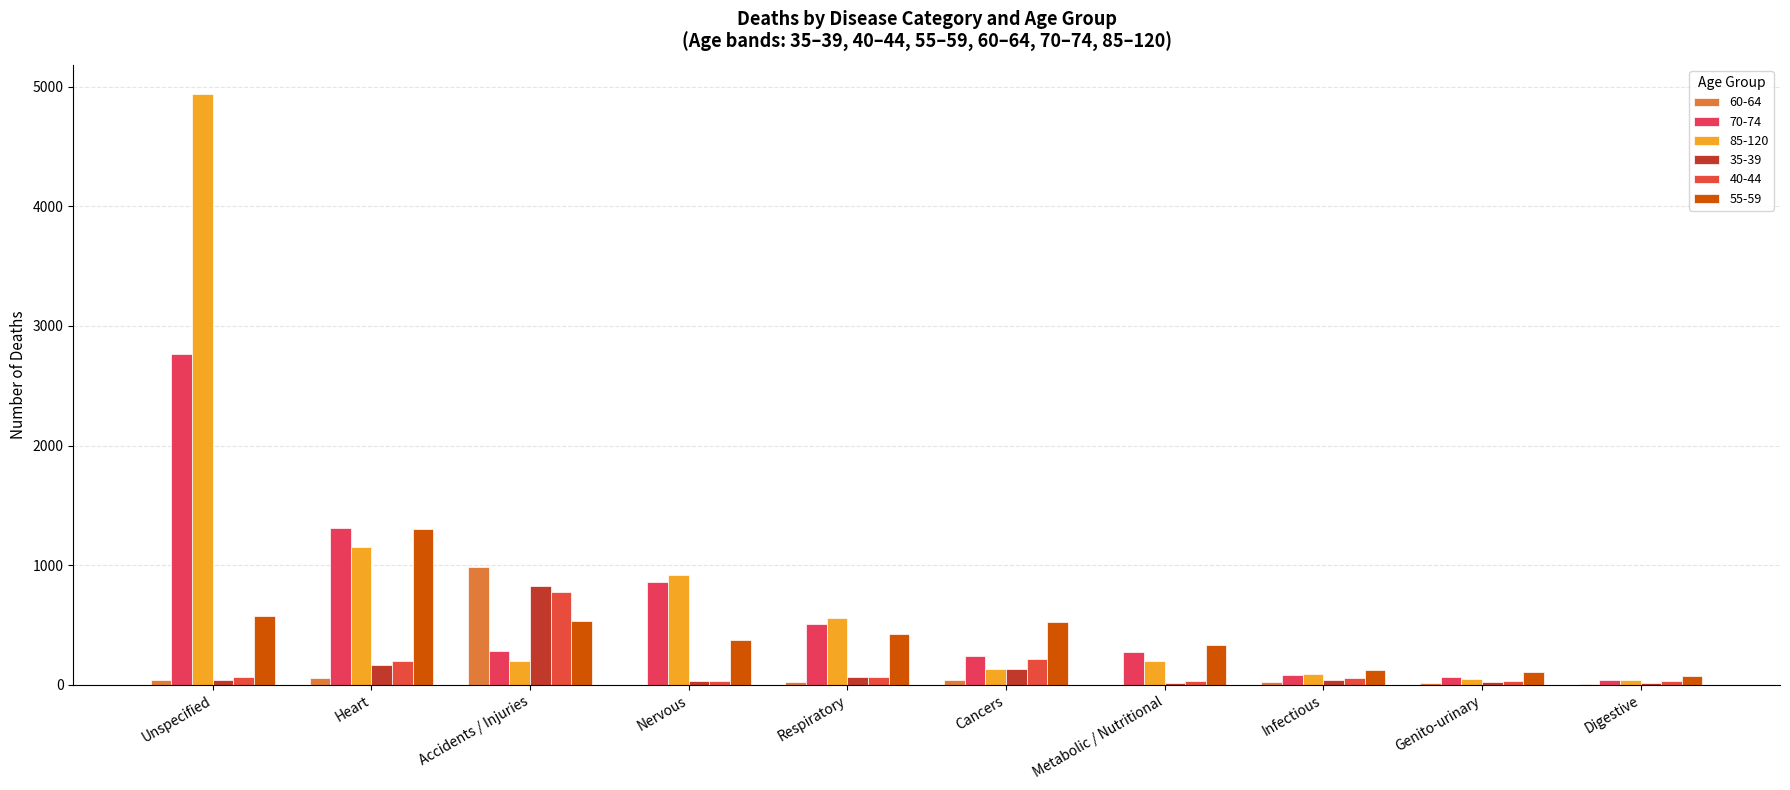

What is the total value across all series at Respiratory?

1652